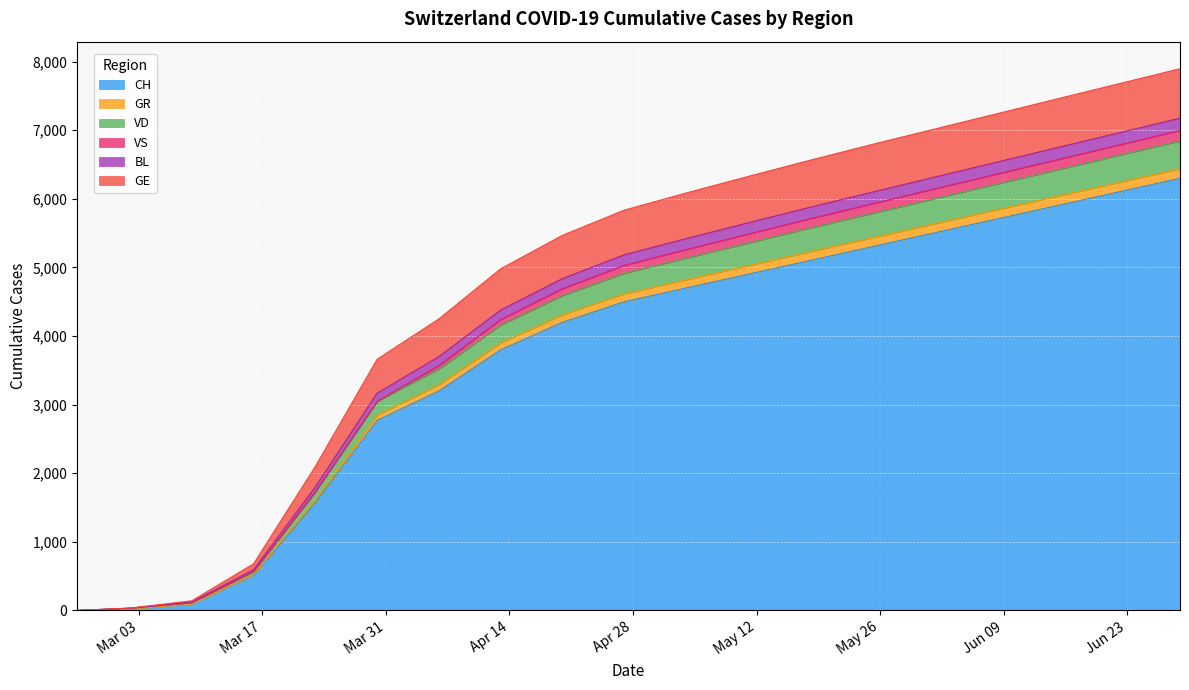

True or false: CH and BL cross at least once.

False